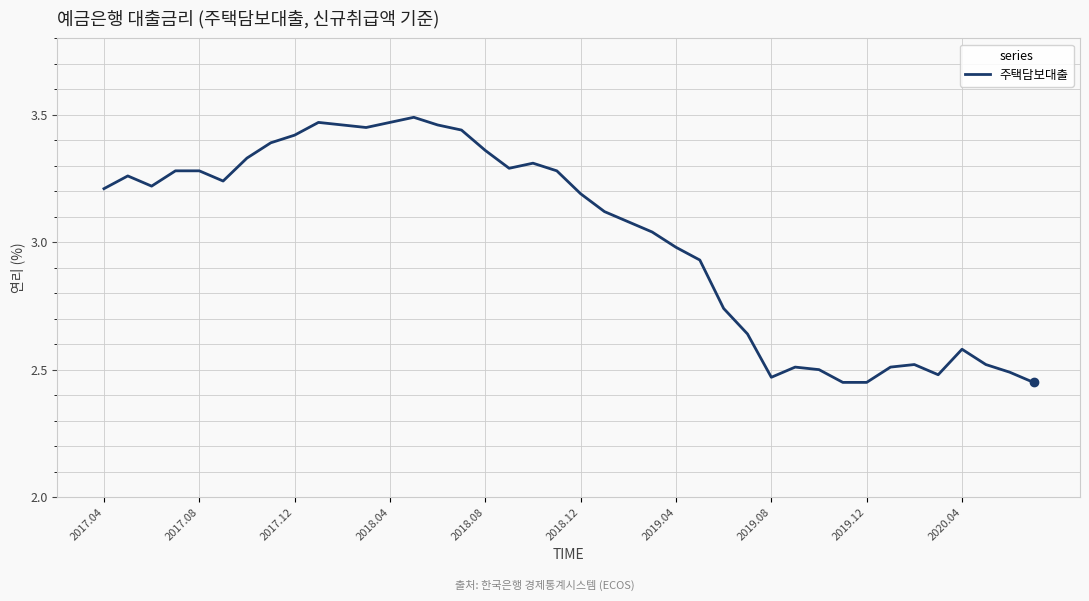

What is the difference between the maximum and minimum values?

1.0